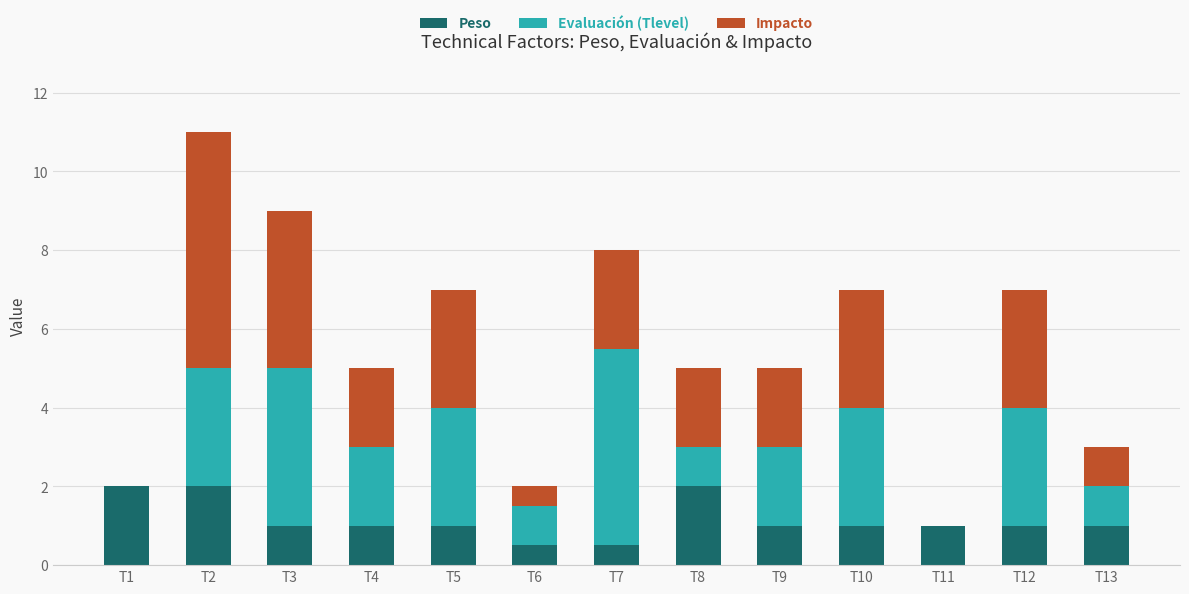

What is the total value across all series at T2?

11.0